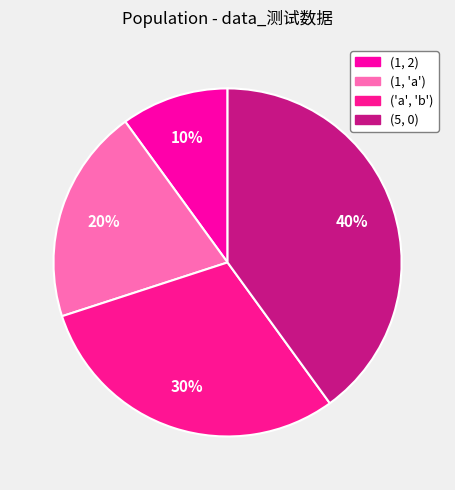

Count the number of slices in the pie.

4